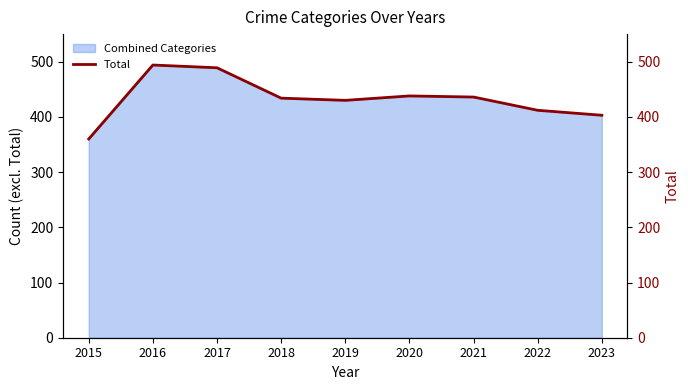

What is the change in value from 2017 to 2021?

-53